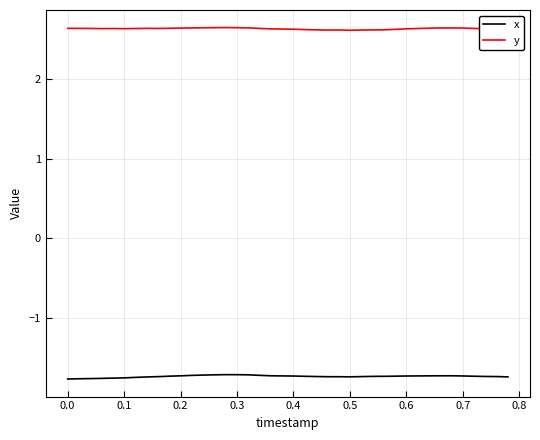

Which series has the largest total across all categories?

y